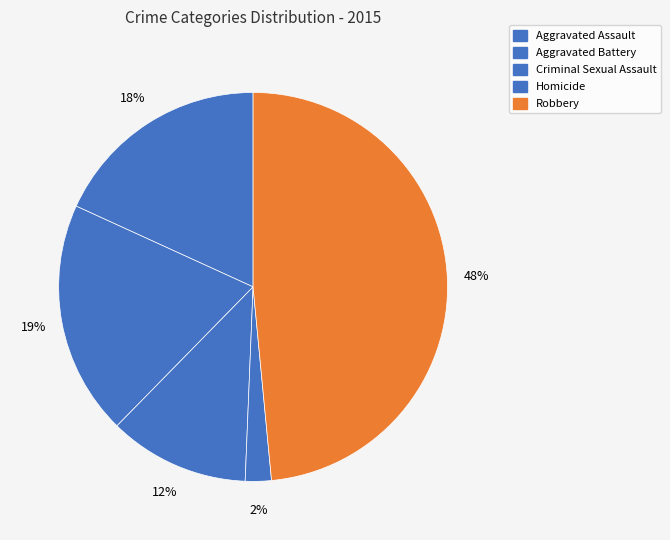

What percentage do Homicide and Robbery together represent?

50.6%